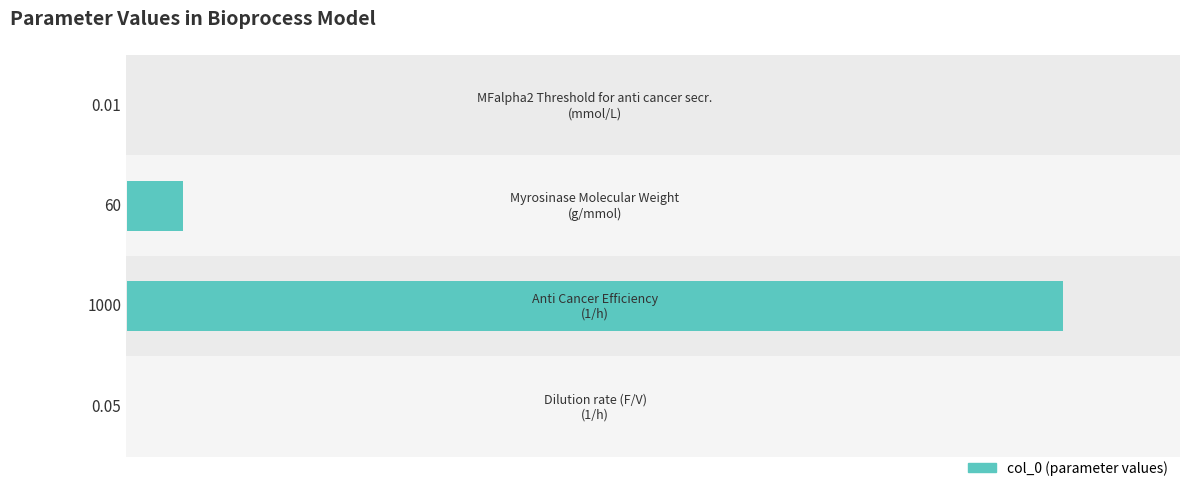

Is it true that the value at 0 is 0.0?

True